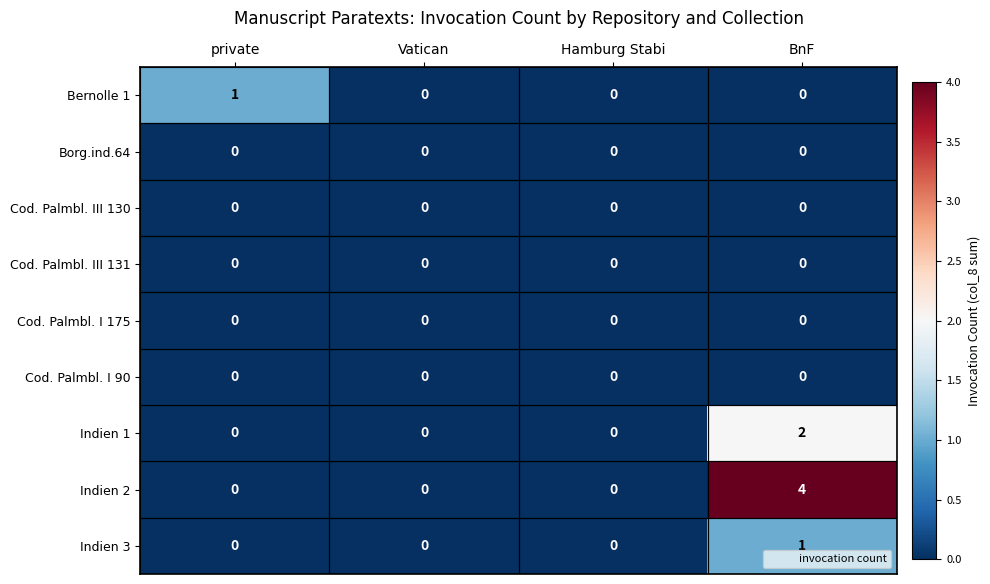

Which series has the largest total across all categories?

Indien 2